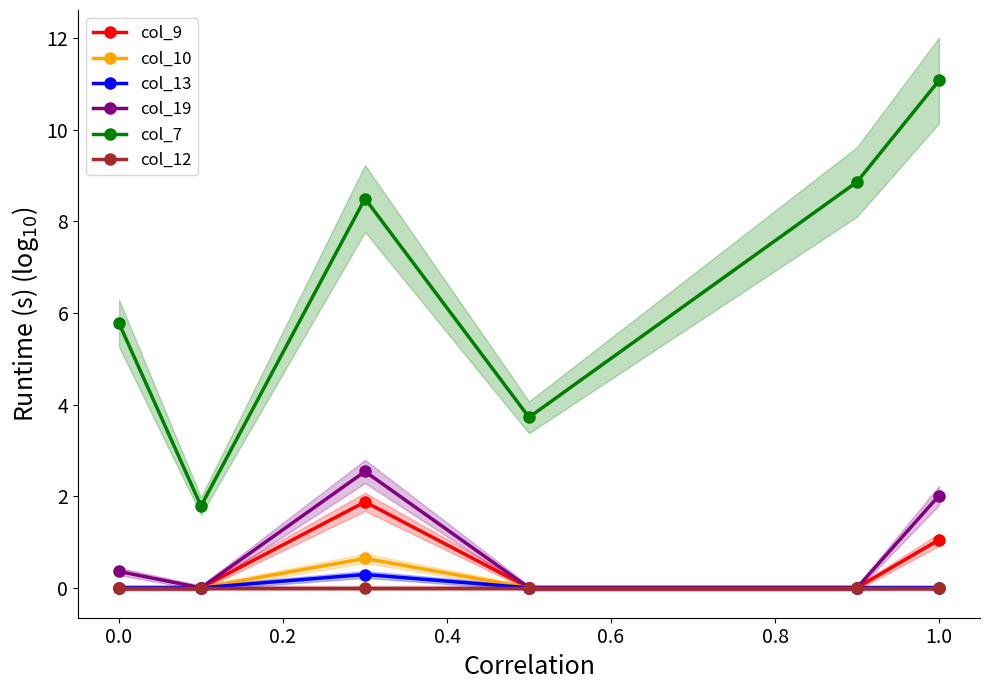

What is the maximum value for col_19?

2.5